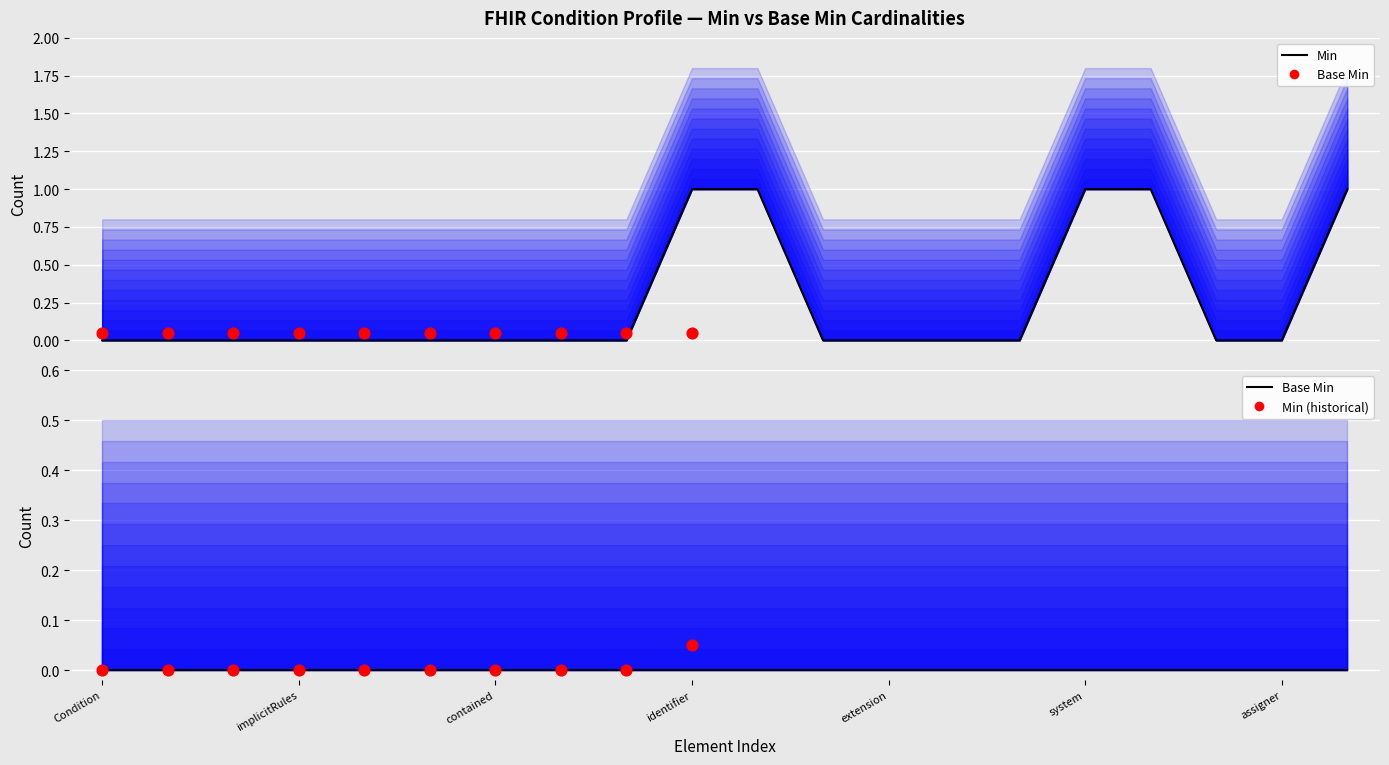

Which has a higher value, Condition.clinicalStatus or Condition.identifier:HPTUI.period?

Condition.clinicalStatus